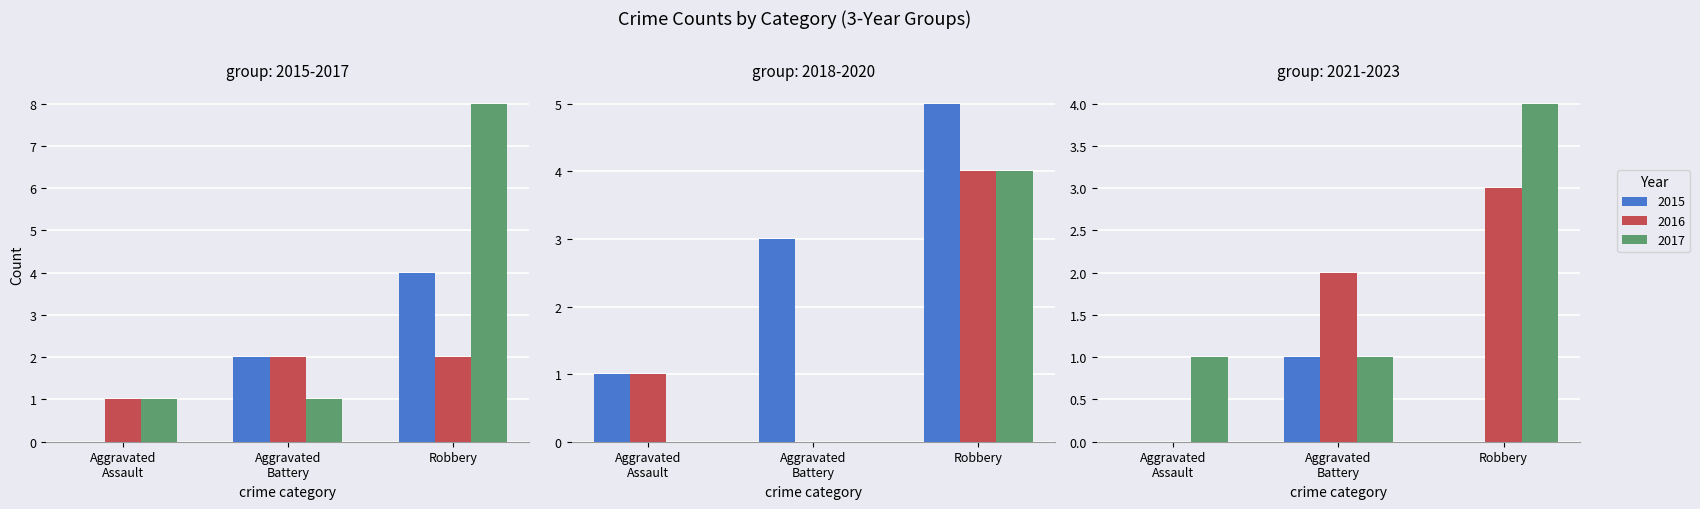

At which label does Aggravated Battery first exceed 1?

2015